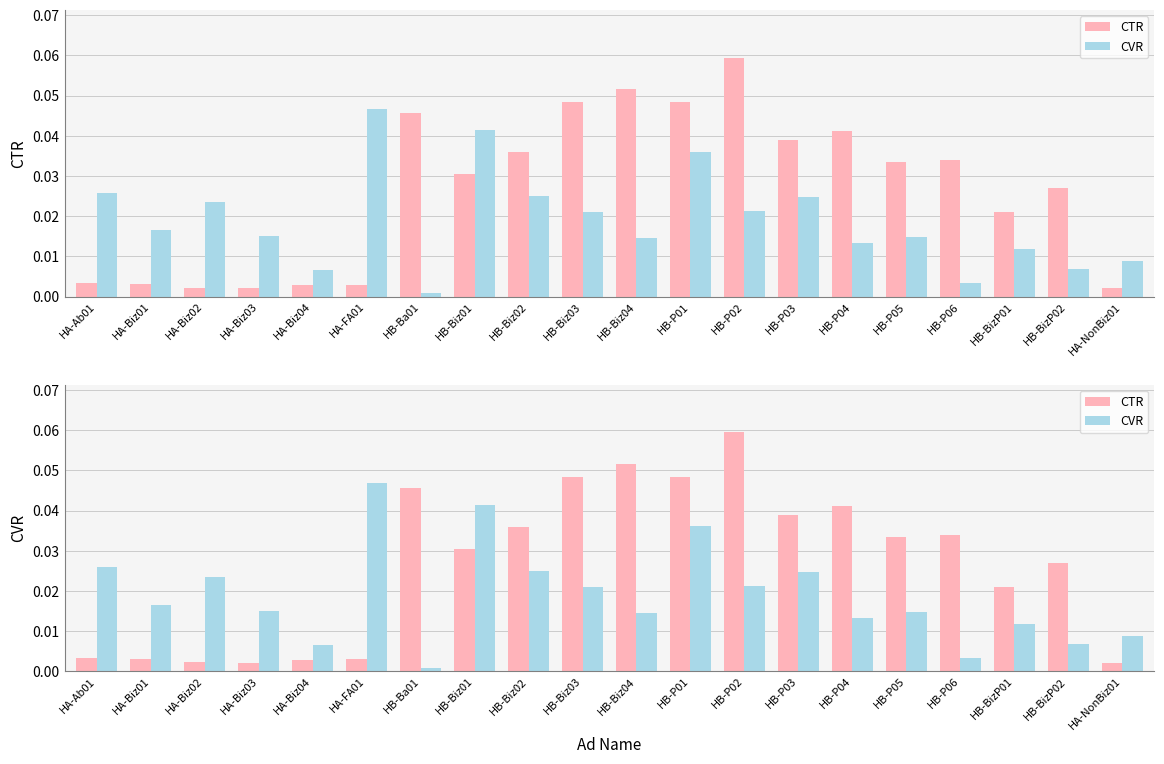

What are all the series names shown in the legend?

CTR, CVR